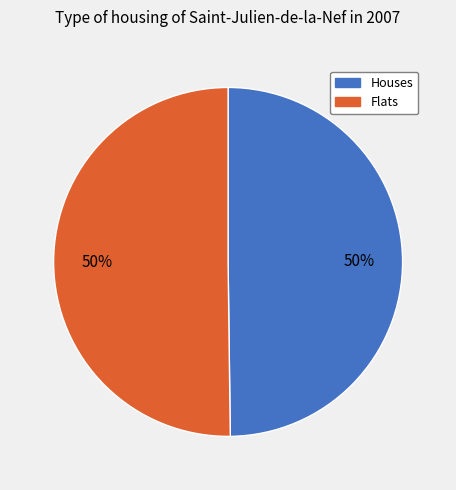

To the nearest percent, what portion does Houses represent?

50%